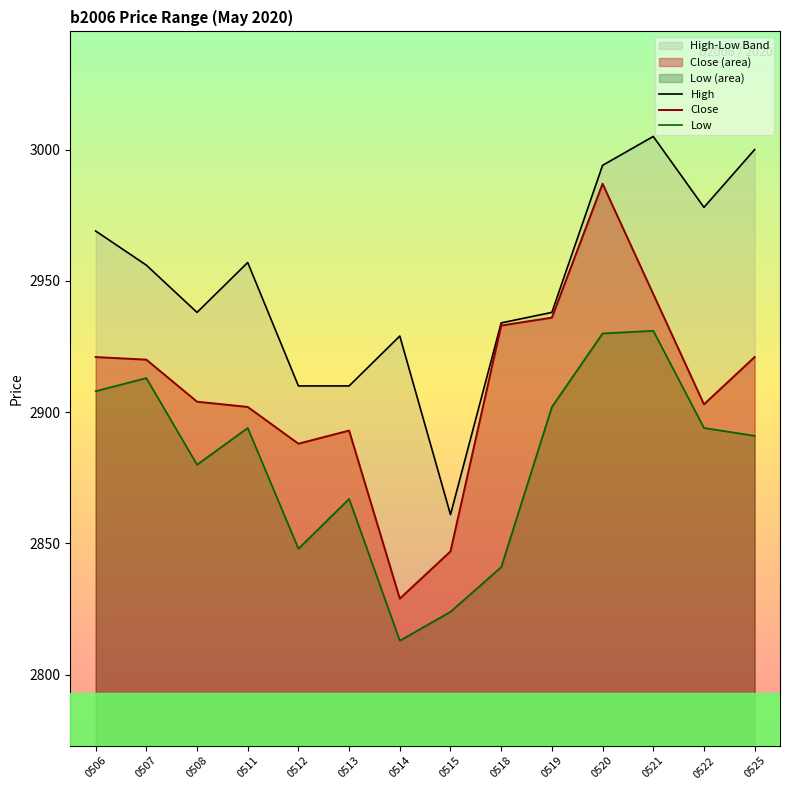

At how many categories does at least one series exceed 2865?

13